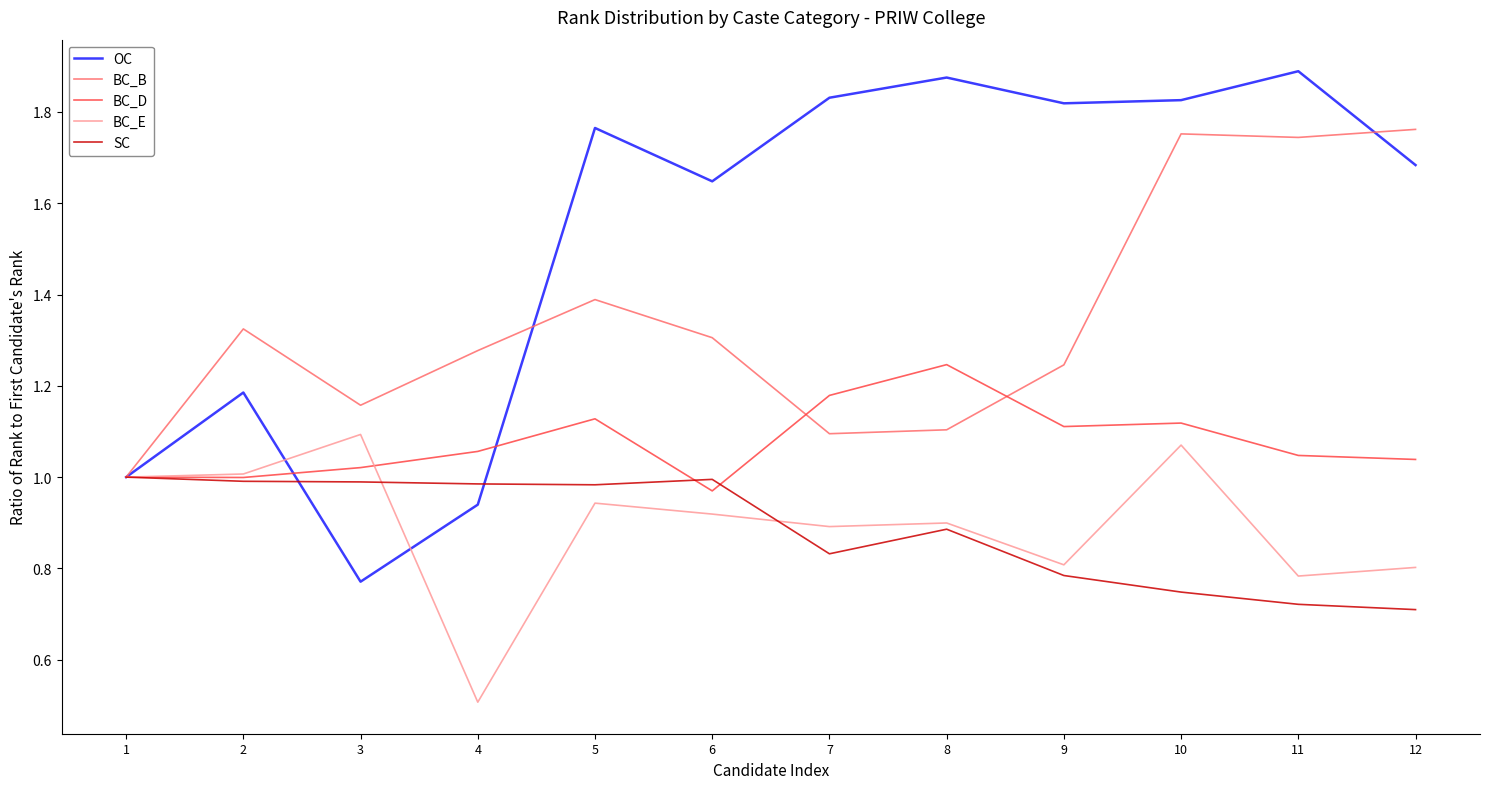

What are all the series names shown in the legend?

OC, BC_B, BC_D, BC_E, SC